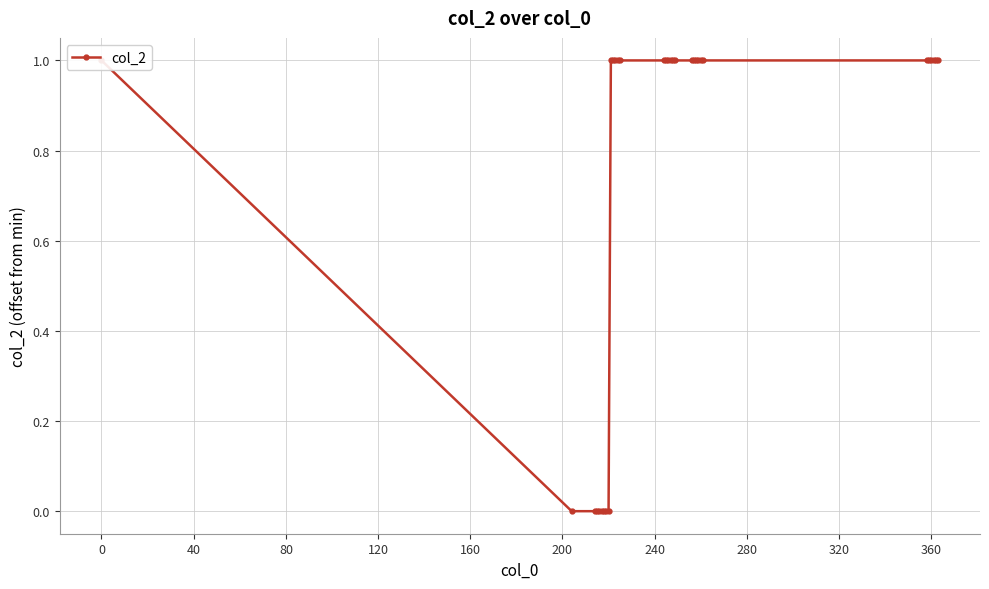

What is the value of the 17th point from the left?

1